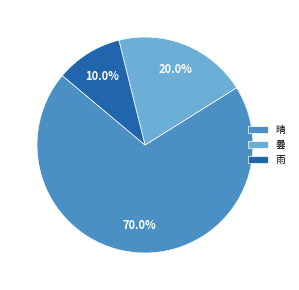

What percentage is the 曇 slice, to the nearest percent?

20%